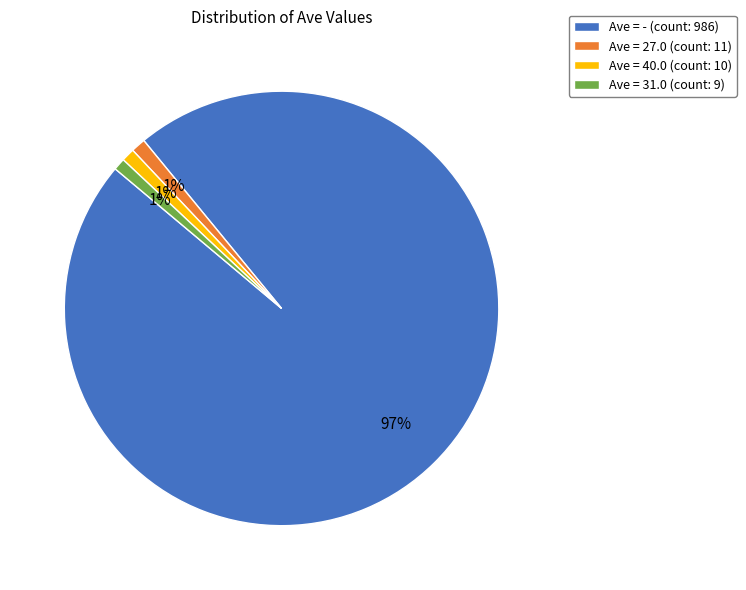

To the nearest percent, what portion does Ave = 31.0 (count: 9) represent?

1%